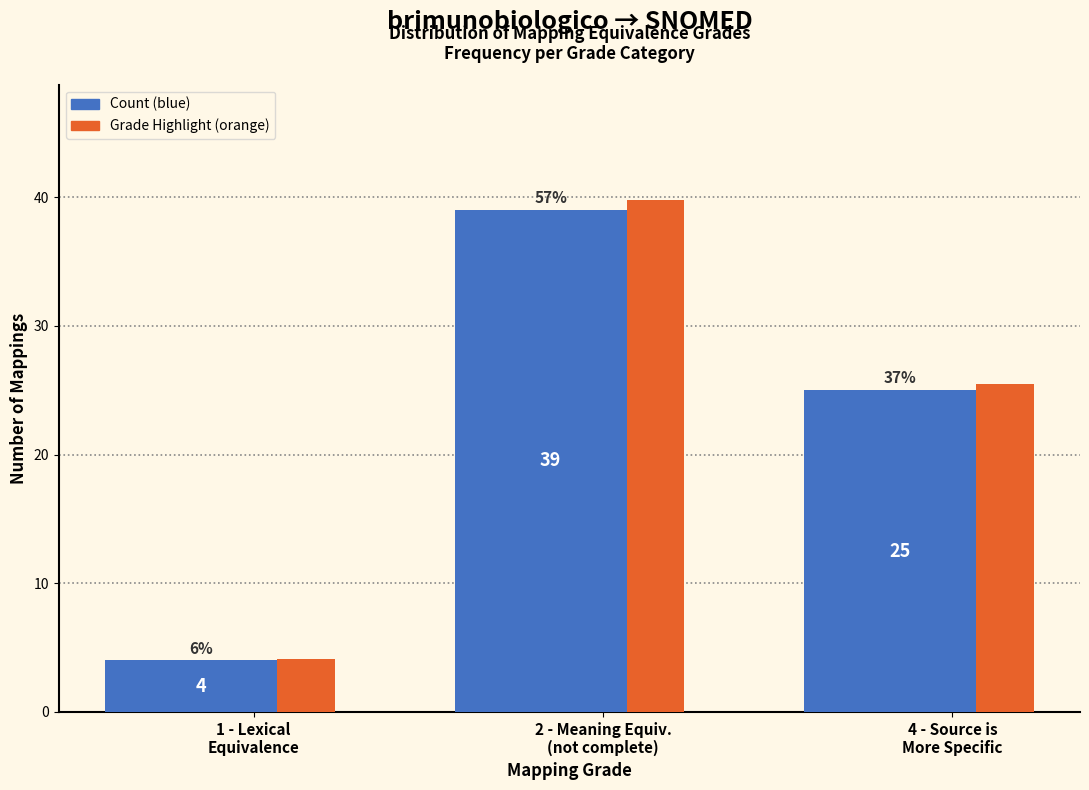

What is the smallest value displayed?

4.0